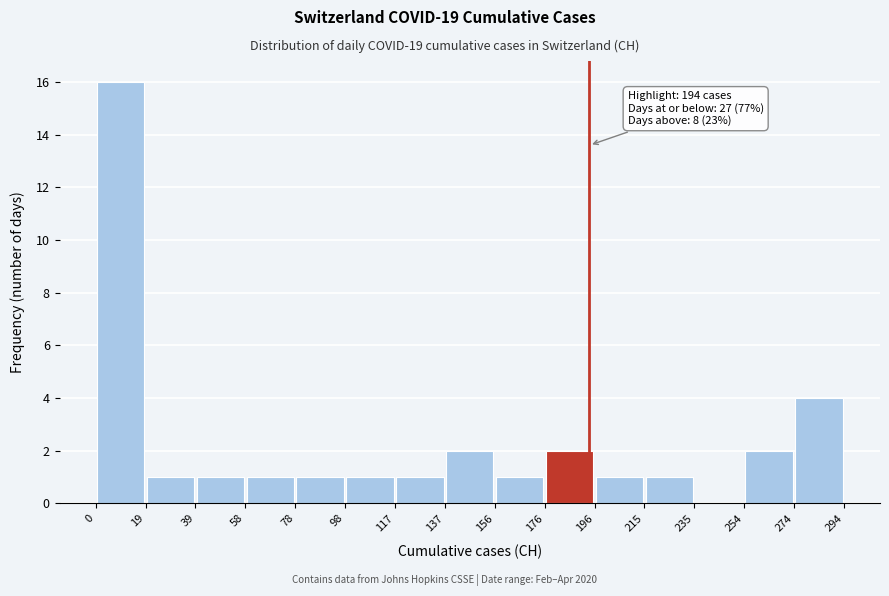

Over which range of the x-axis is the bar tallest?

0 to 19